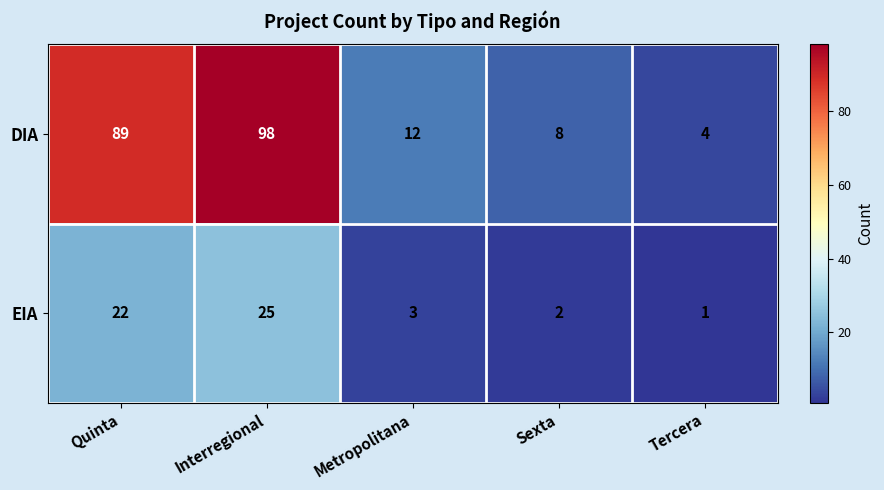

Read the EIA value at Quinta.

22